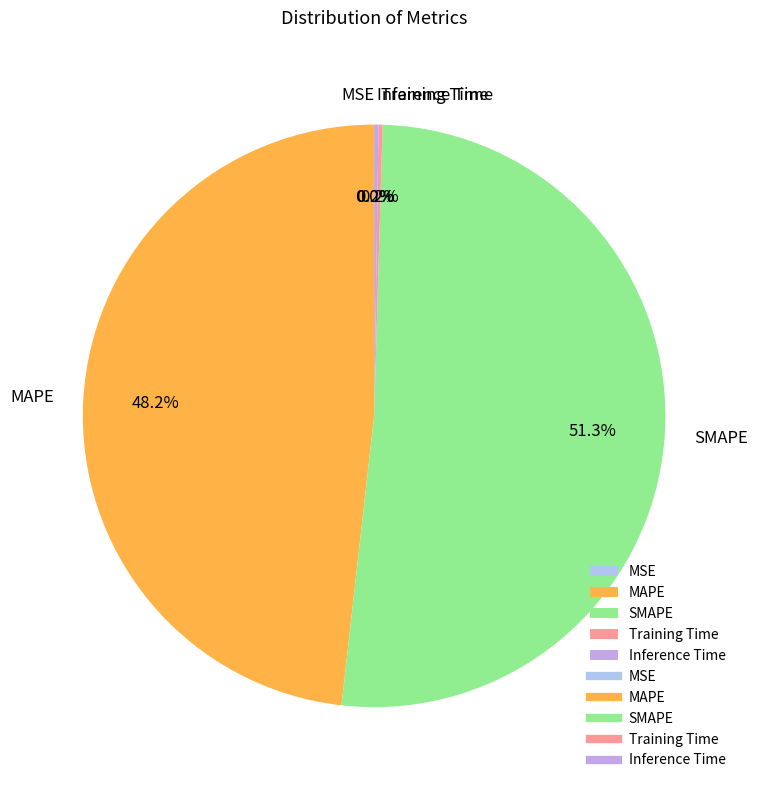

Which slice is the largest?

SMAPE